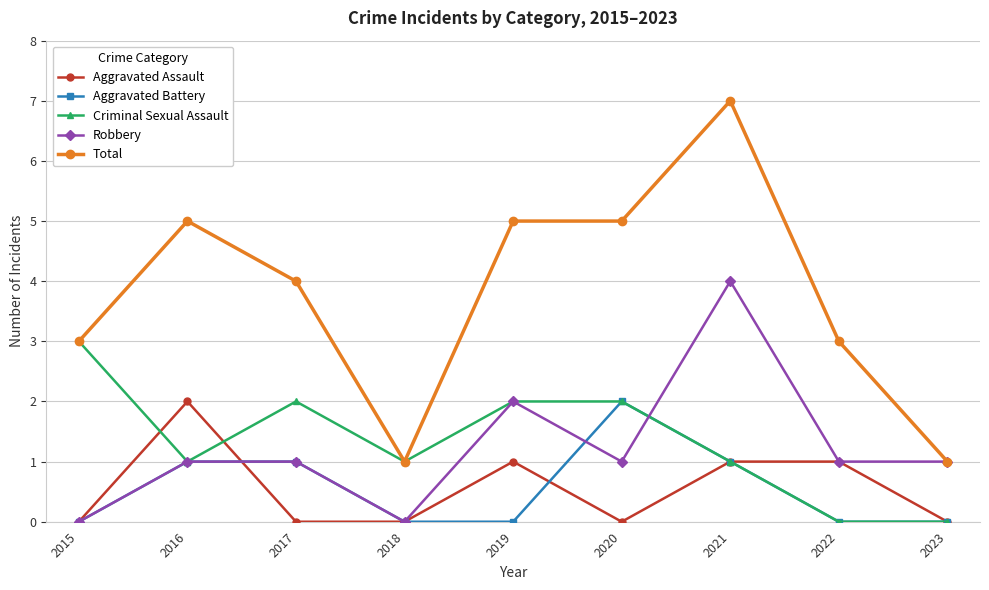

At which label is Robbery closest to 2?

2019